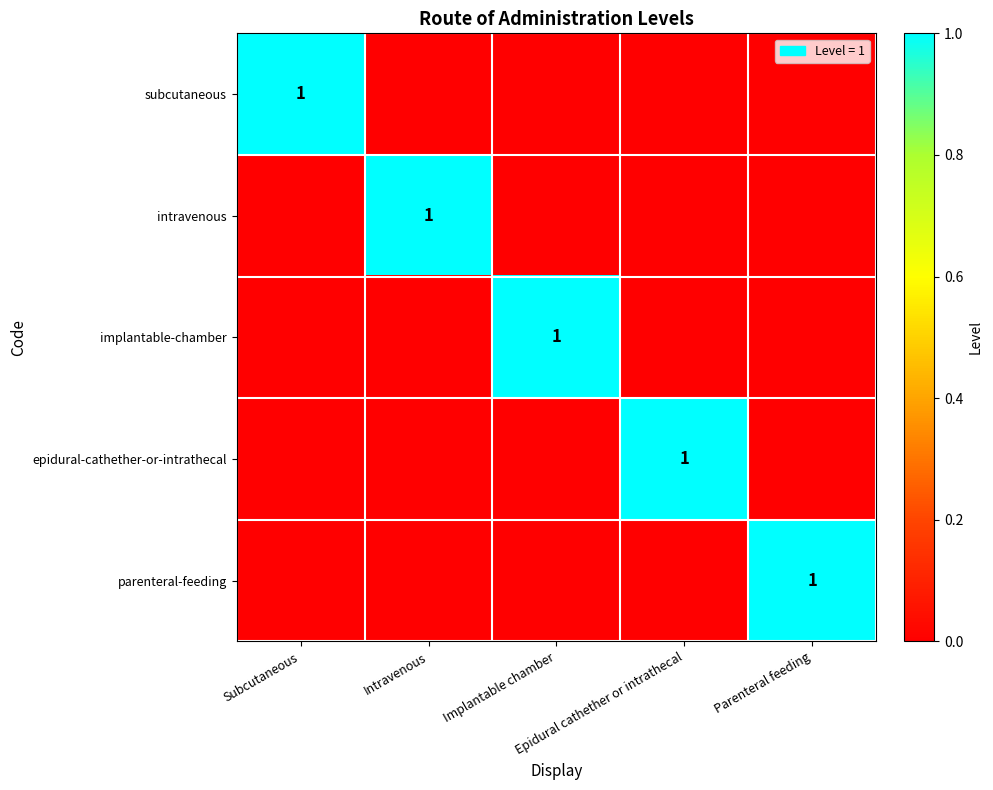

At how many categories does at least one series exceed 0?

5